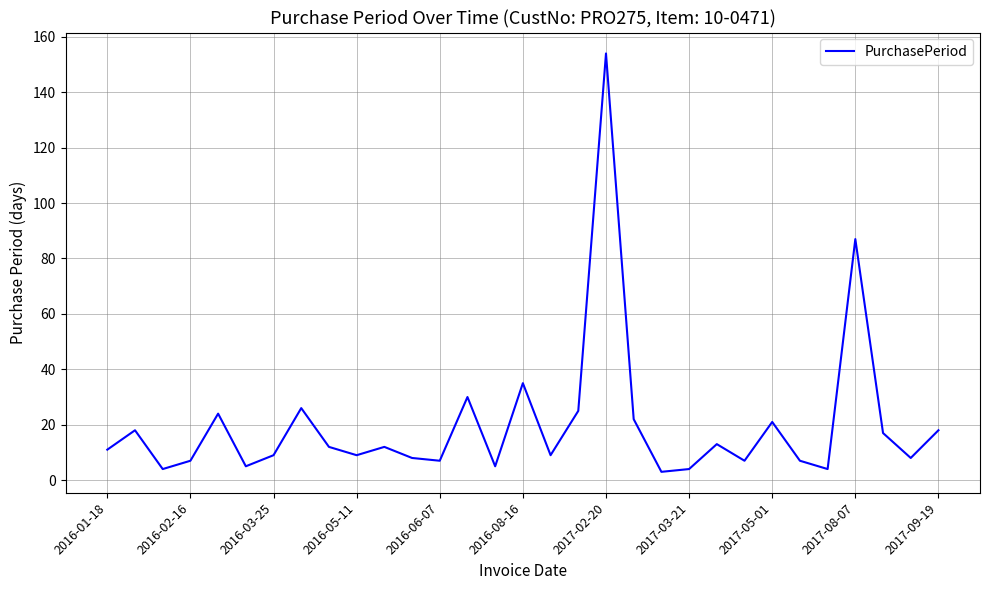

What is the average value?

20